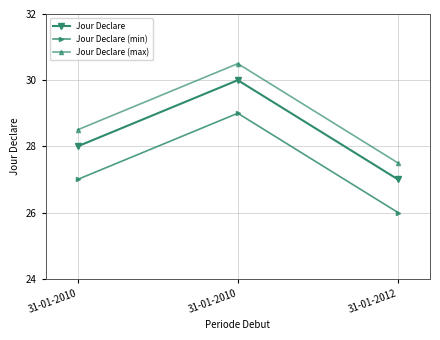

List the labels in order of Jour Declare value, smallest first.

31-01-2012, 31-01-2010, 31-01-2010